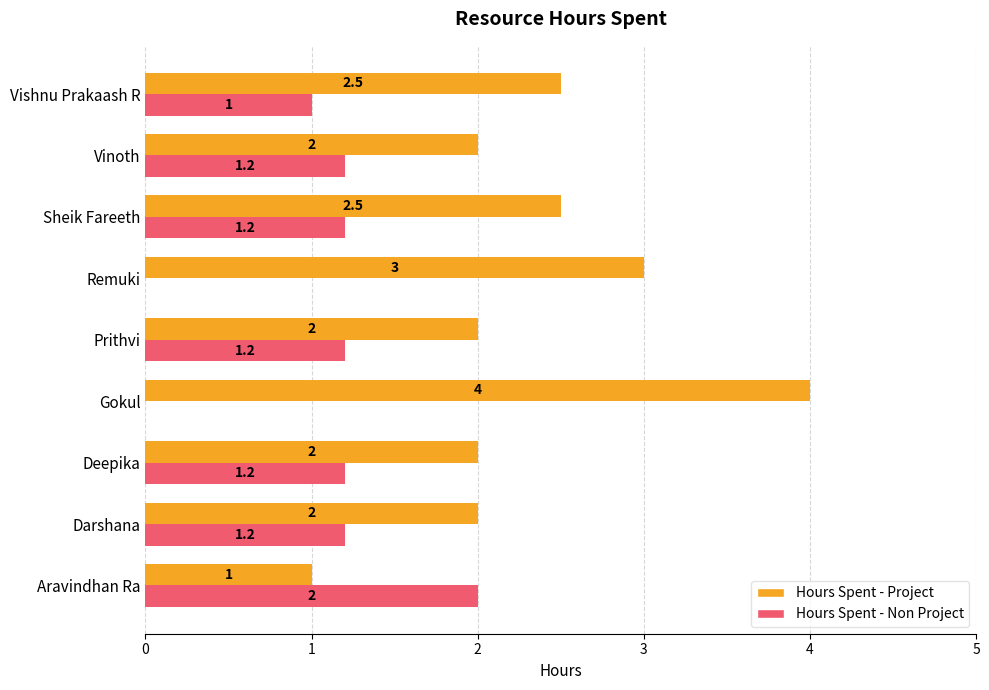

Which category has the highest value across all series?

Gokul